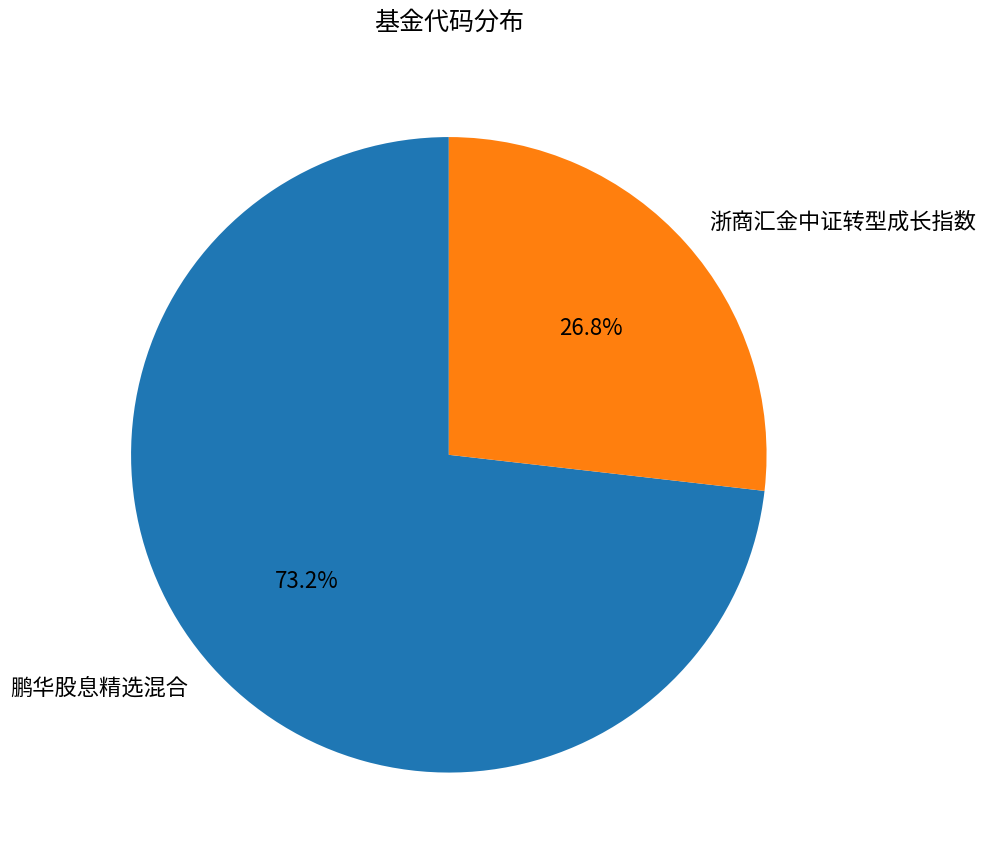

Is it true that 鹏华股息精选混合 is 67% of the pie?

False